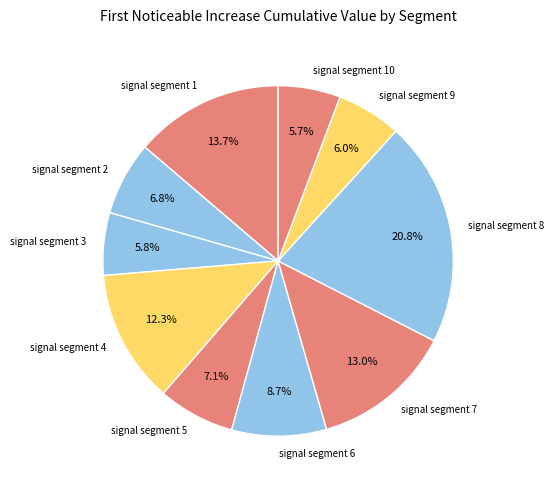

Which category has the biggest portion of the pie?

signal segment 8